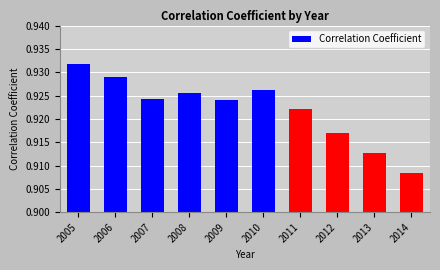

List the labels in order of value, largest first.

2005, 2006, 2010, 2008, 2007, 2009, 2011, 2012, 2013, 2014